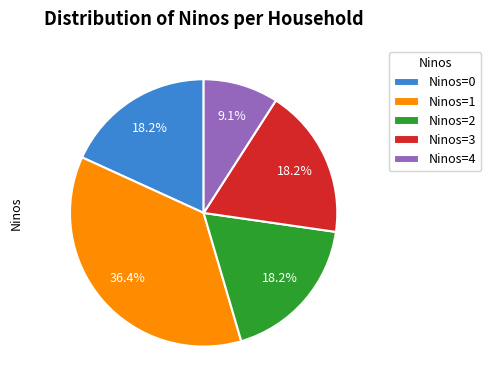

To the nearest percent, what is the difference between the largest and smallest slice percentages?

27%